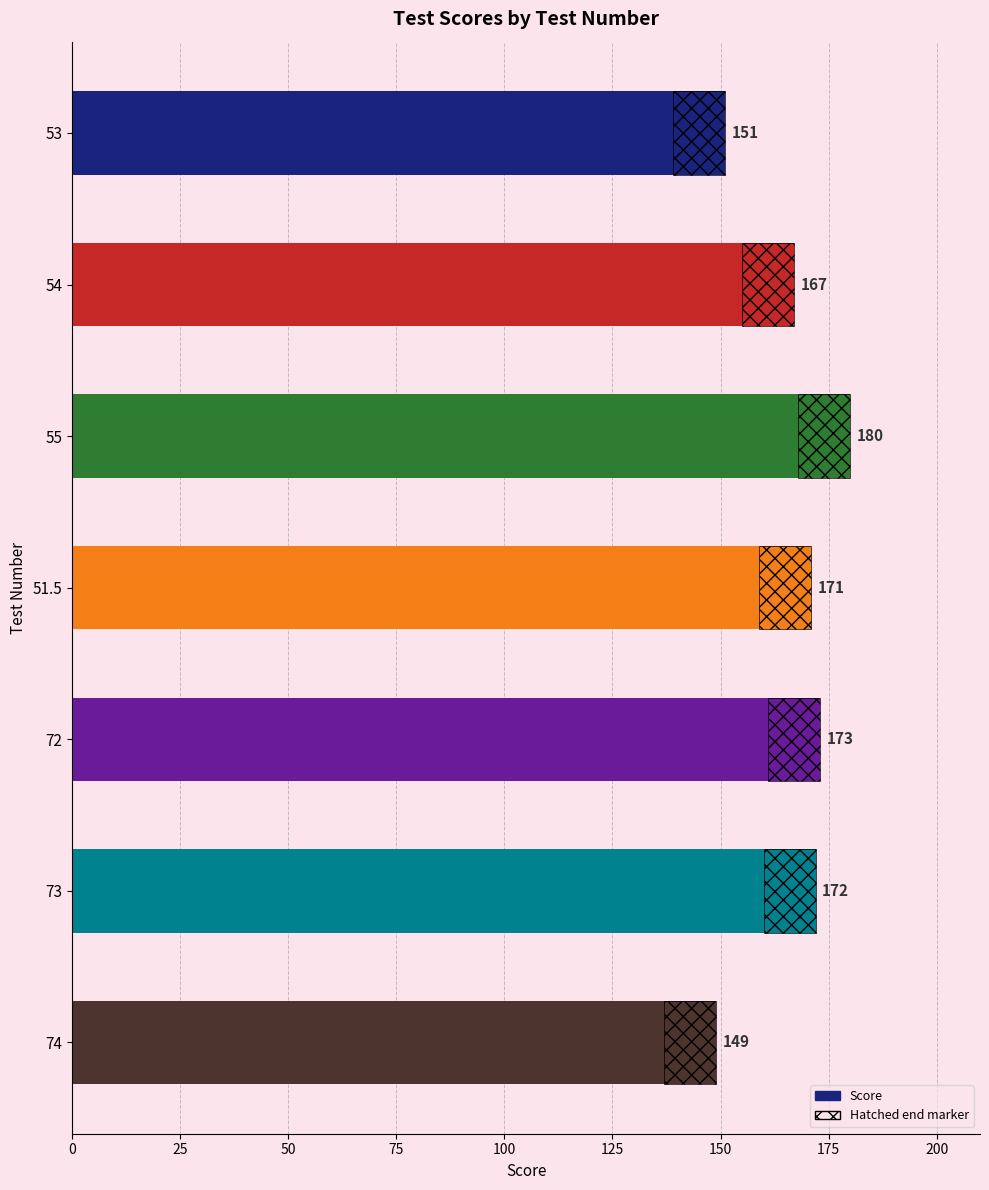

What is the value of the 2nd bar from the left?

167